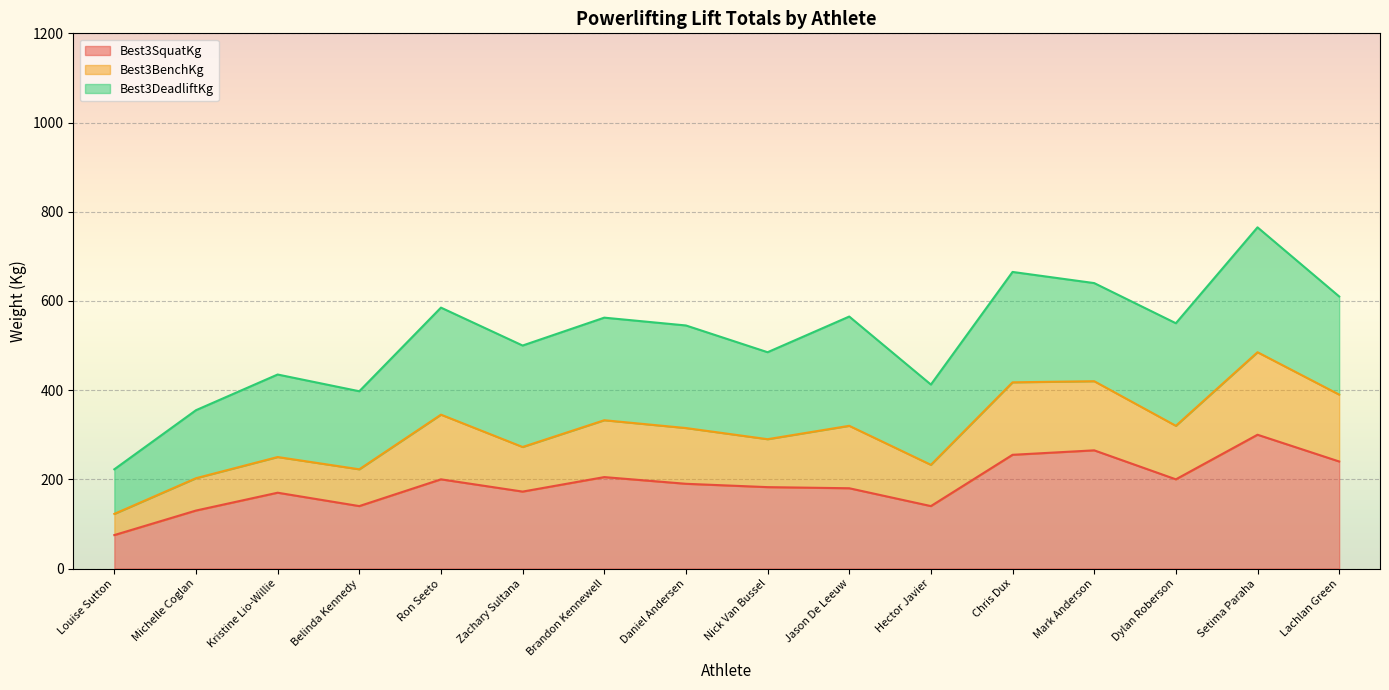

At which category is the sum across all series the highest?

Setima Paraha